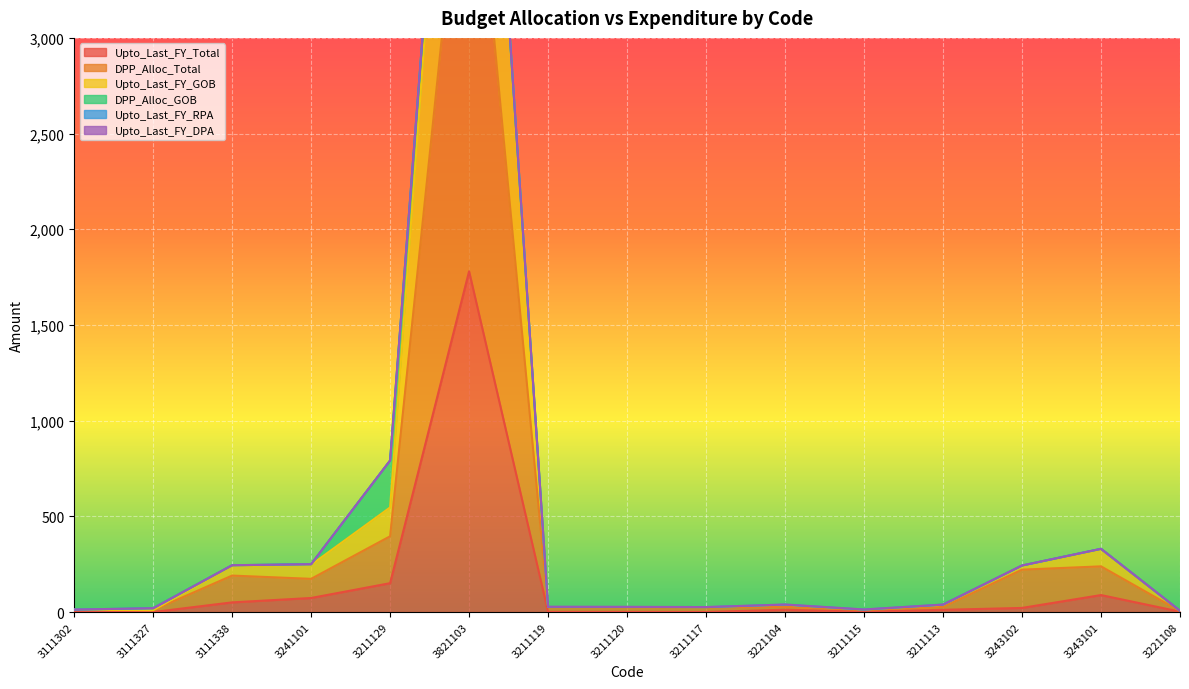

At which category does Upto_Last_FY_Total reach its first local peak?

3821103